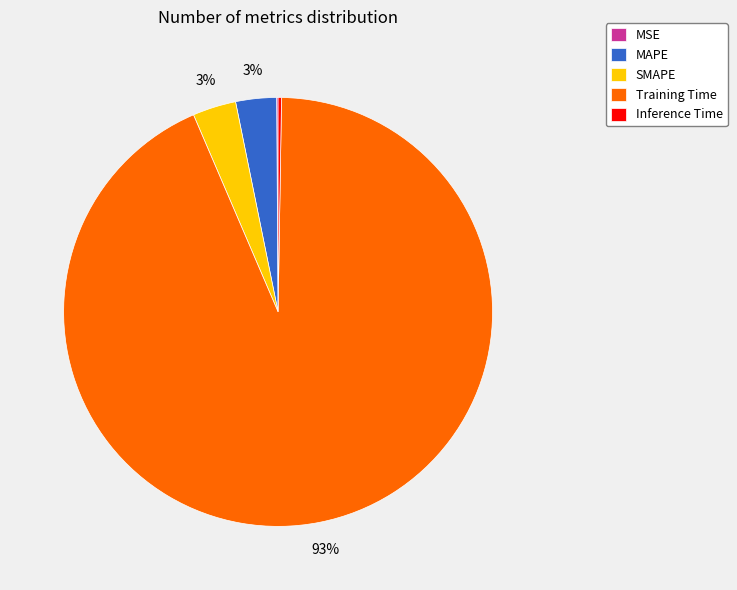

Which slice is the largest?

Training Time